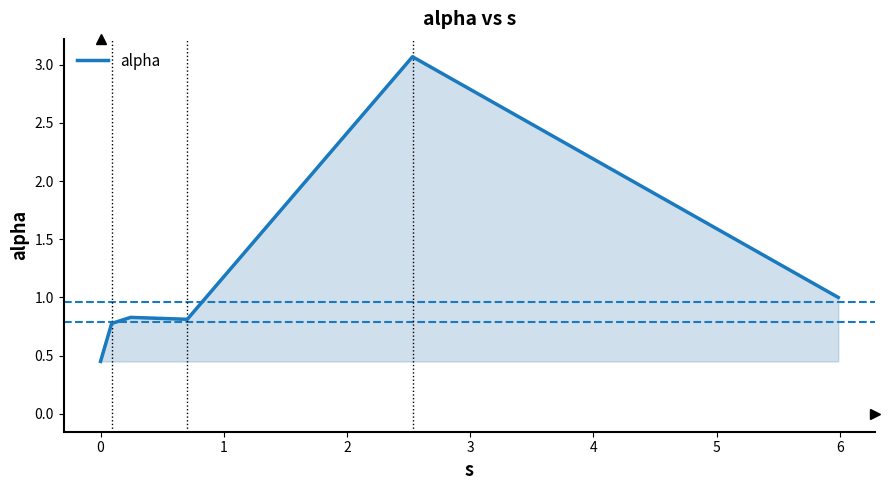

What is the difference between the maximum and minimum values?

2.6